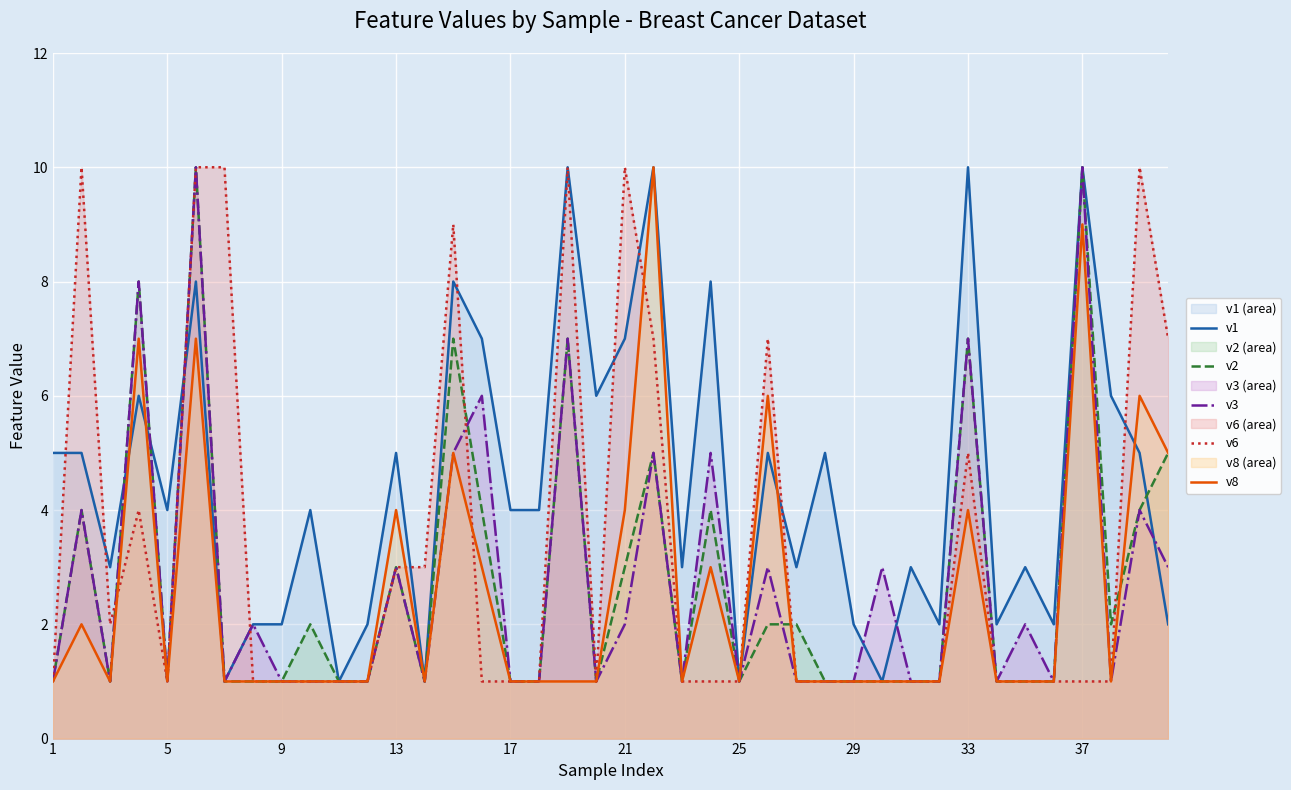

At which label does v3 reach its minimum?

1